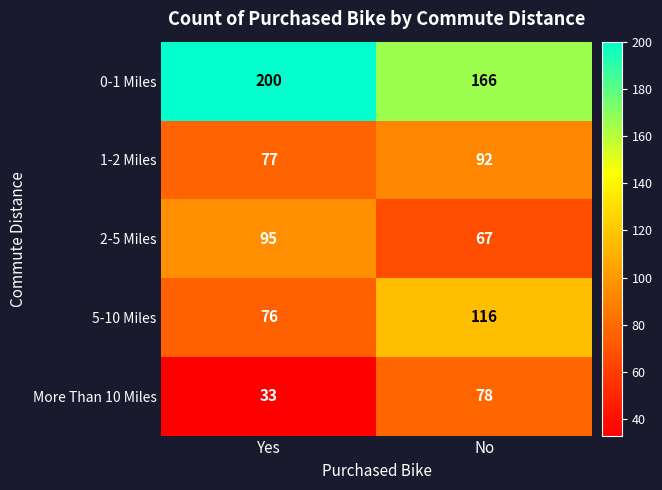

What is the minimum value for 2-5 Miles?

67